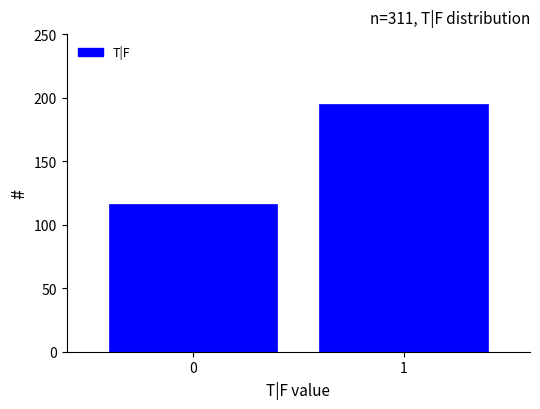

Reading left to right, what are all the values shown in this chart?

0=116	1=195